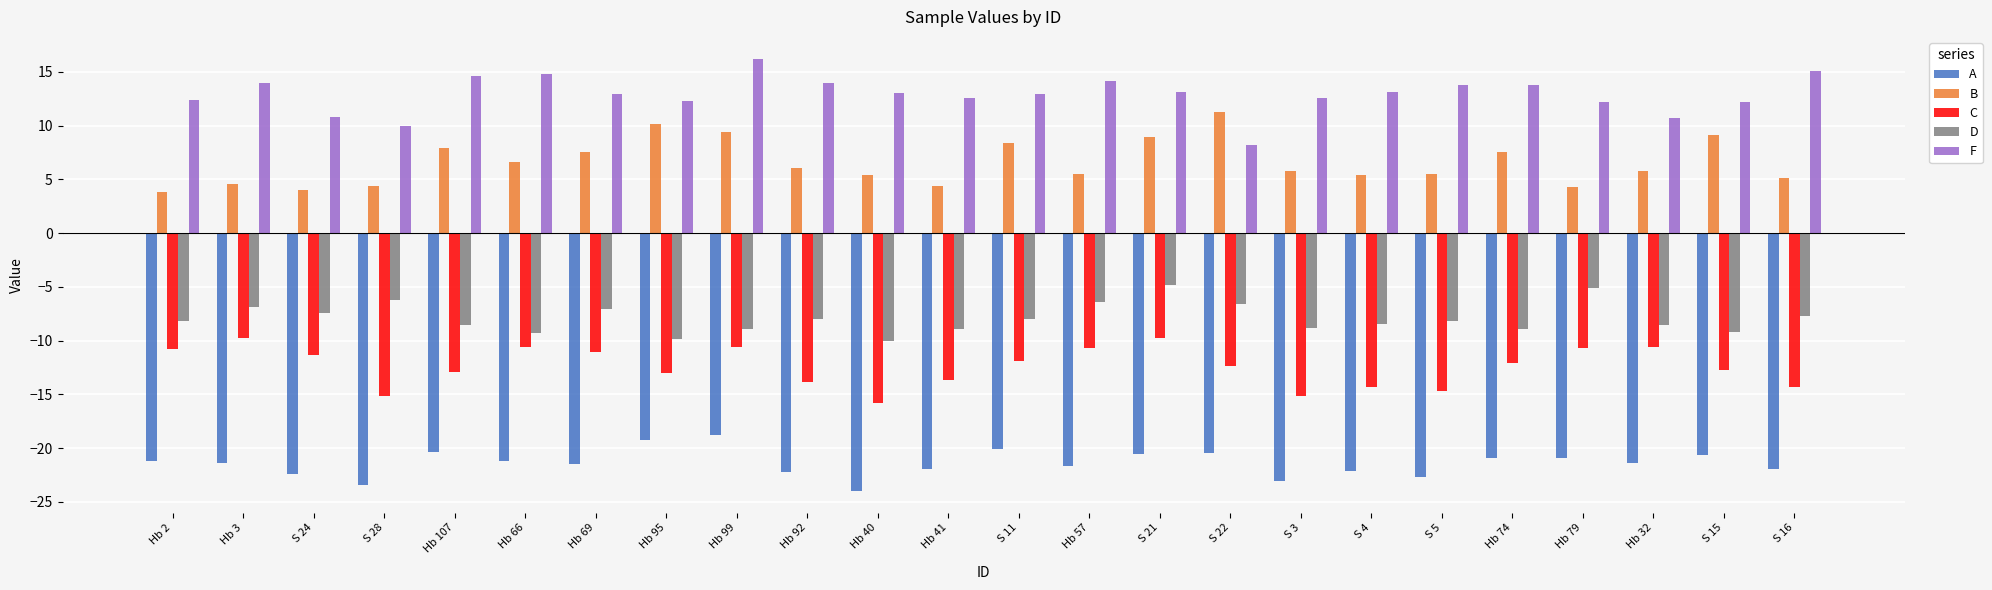

What is the value of the F bar at the 12th from the left?

12.6